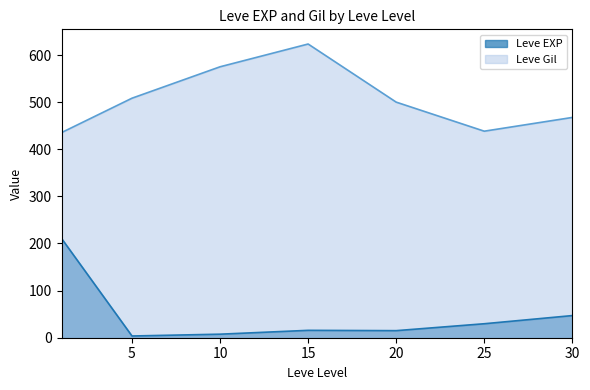

At which category does Leve EXP reach its first local peak?

15